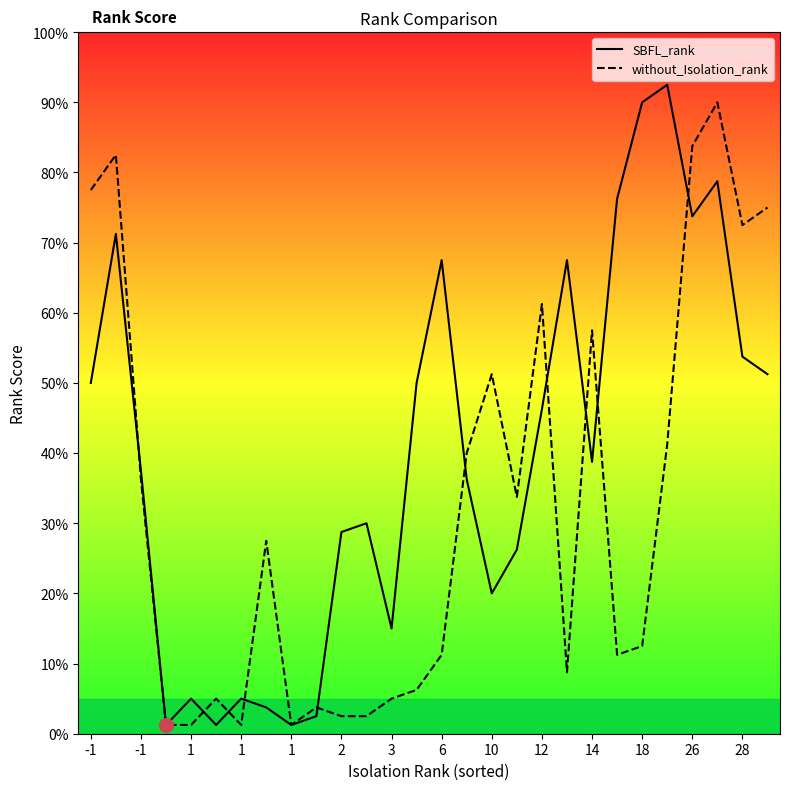

What are all the series names shown in the legend?

SBFL_rank, without_Isolation_rank